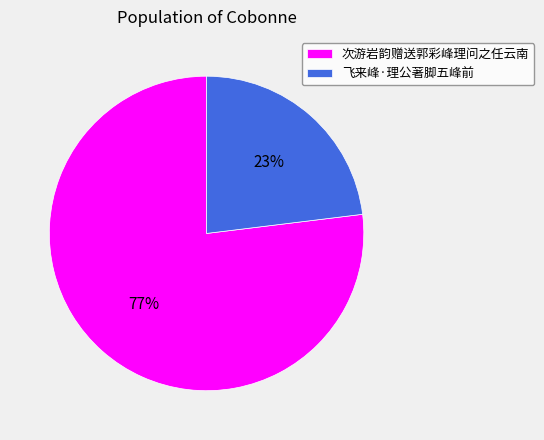

How many segments does this pie chart have?

2